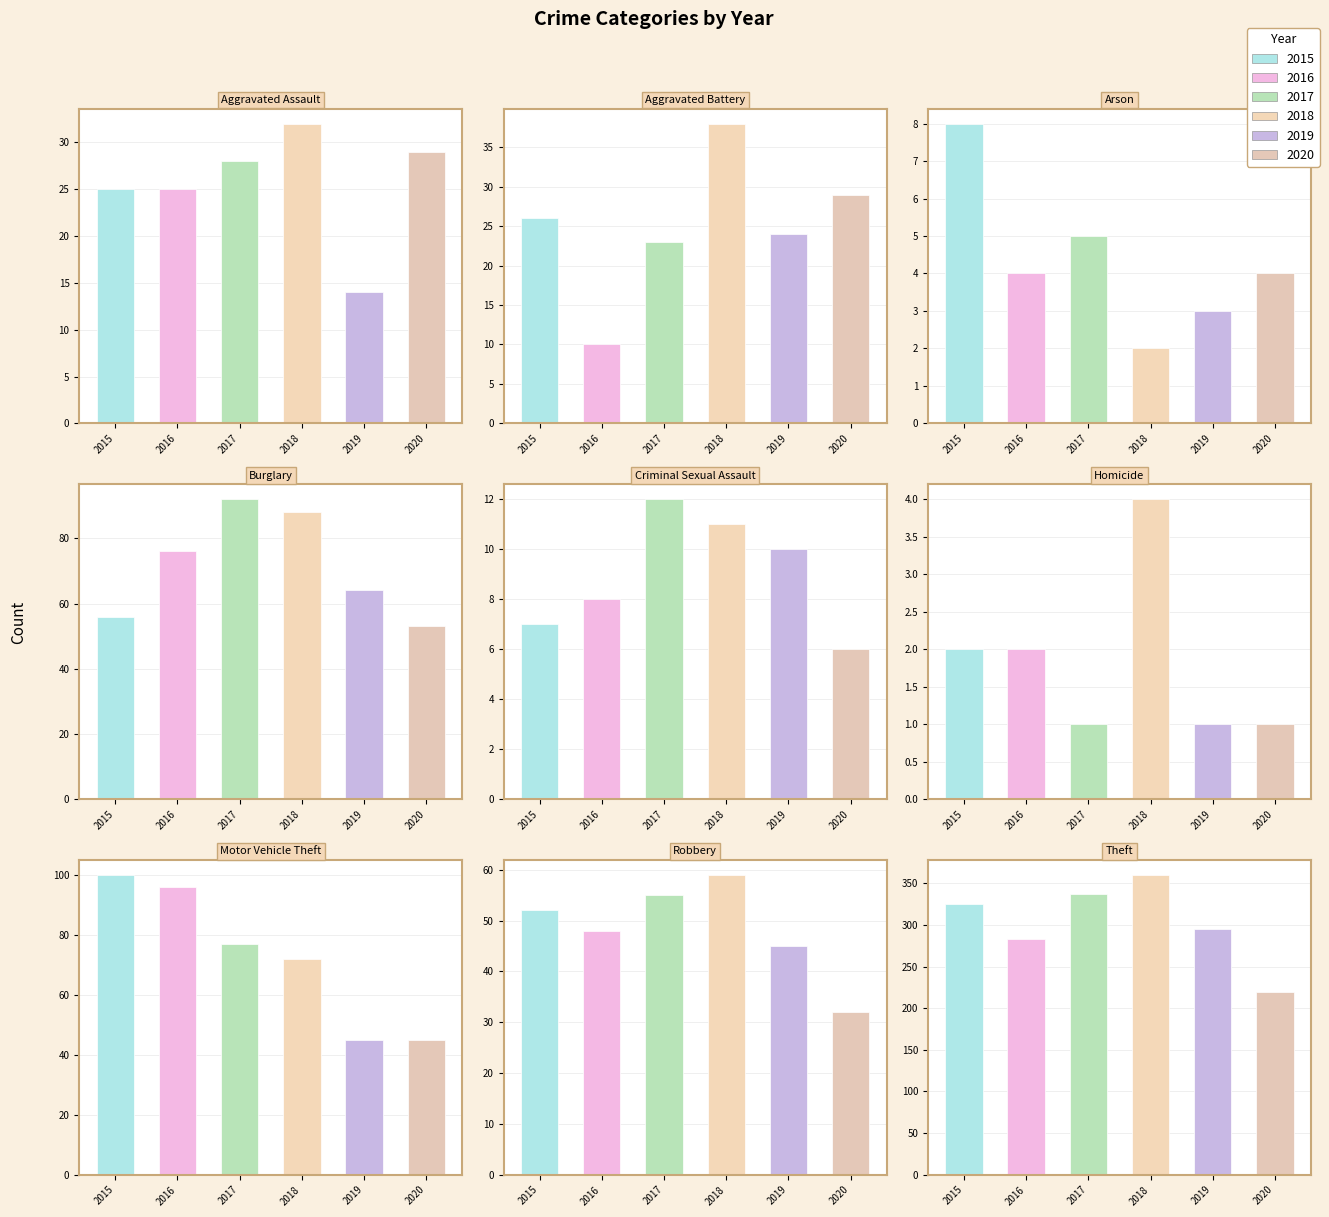

Read the 2016 value at Burglary, to the nearest 50.

100